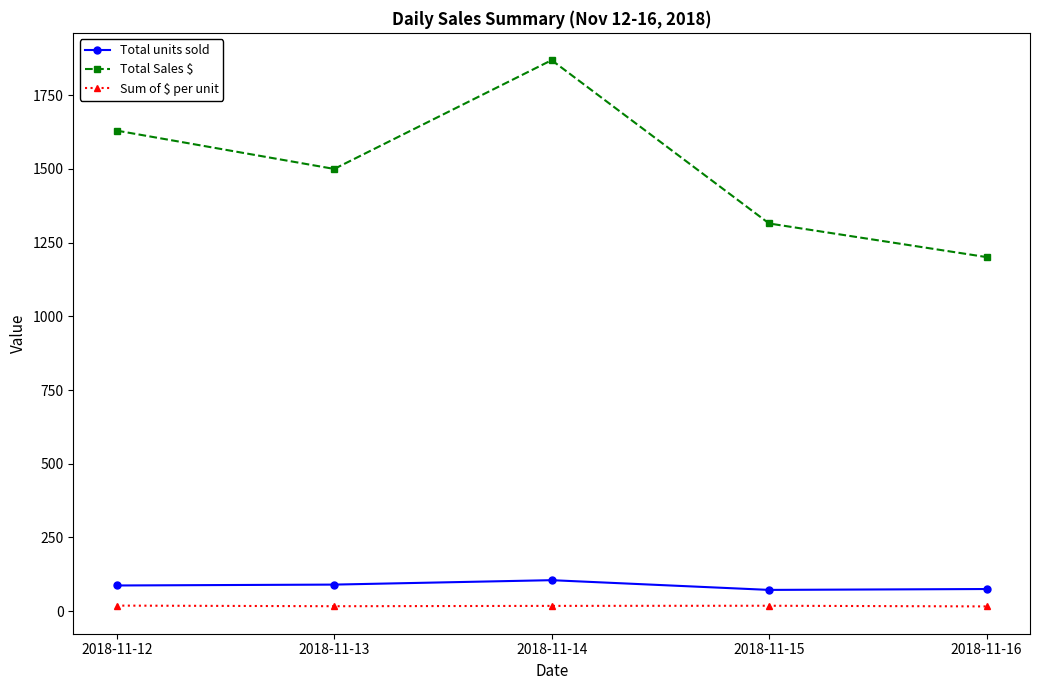

True or false: Total units sold and Sum of $ per unit intersect in this chart.

False